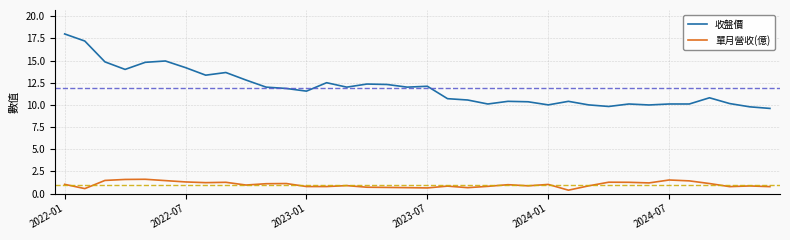

Which series has the widest spread of values?

收盤價